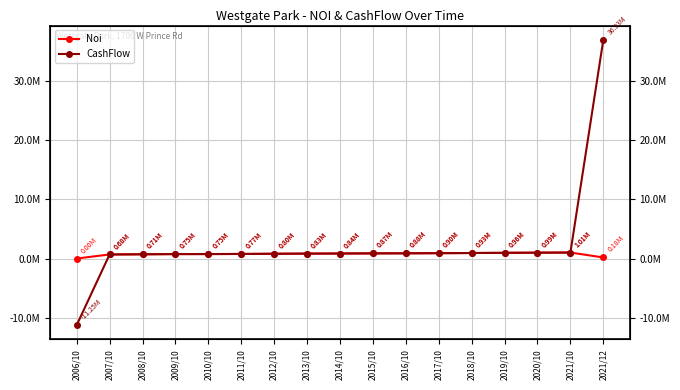

True or false: Noi and CashFlow cross at least once.

False